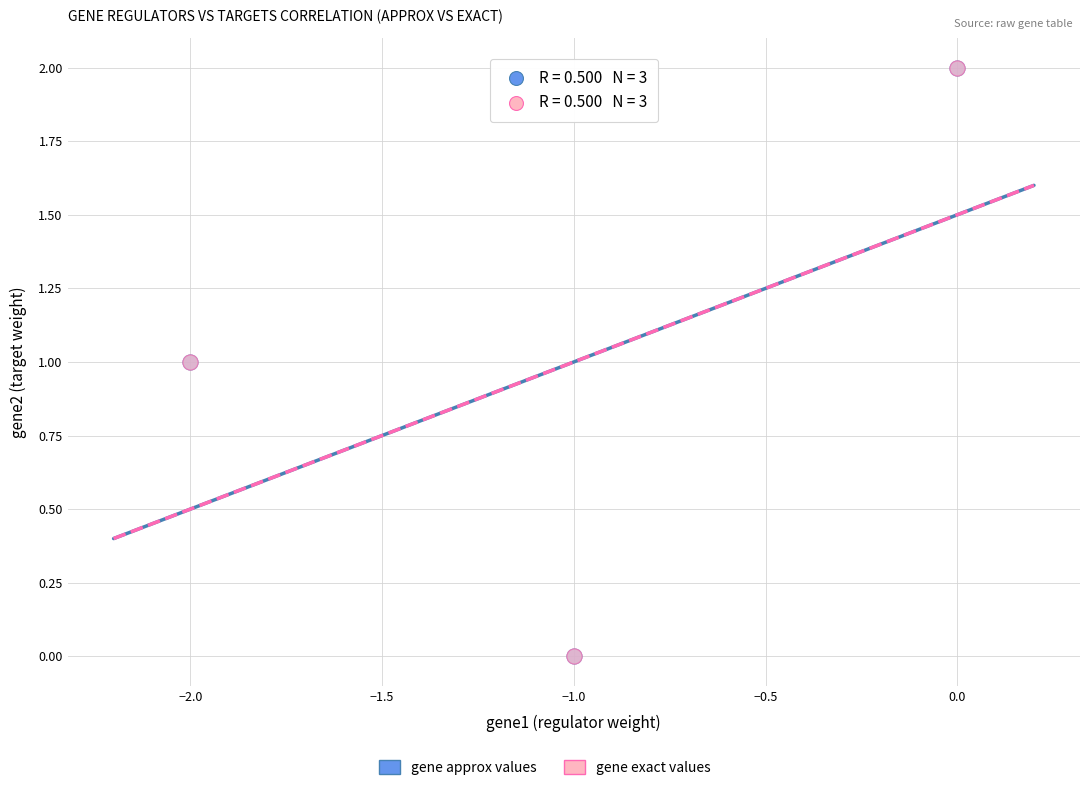

Which series has the widest spread of Y values?

gene exact values